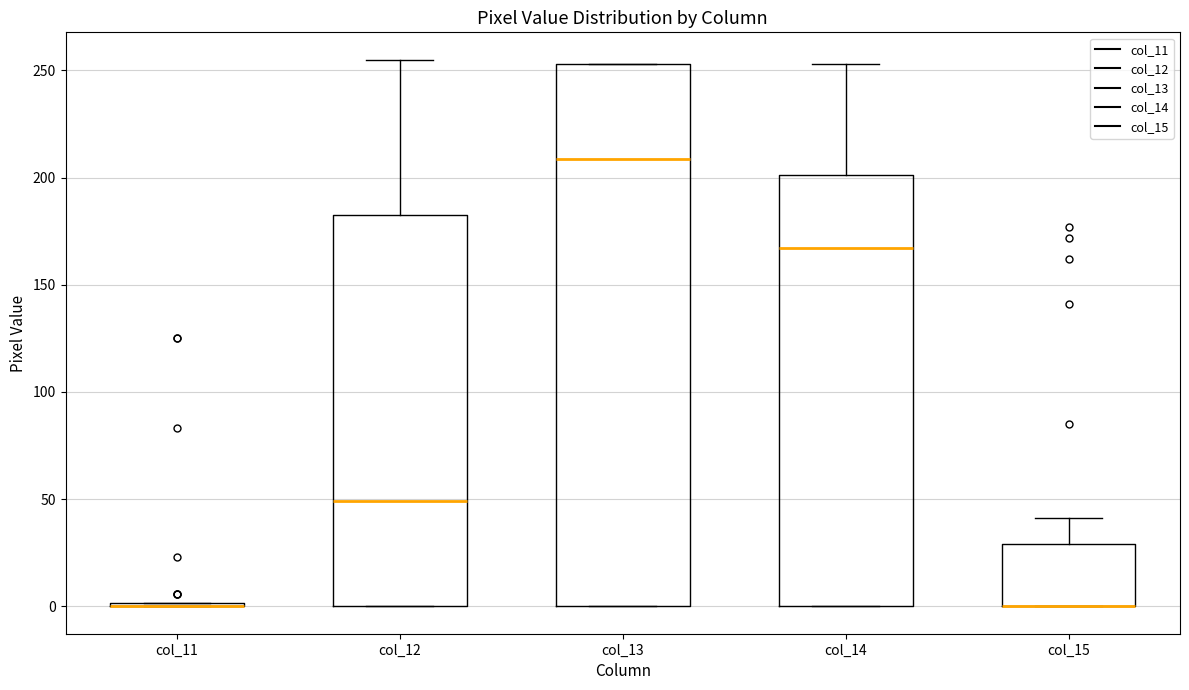

Which box is the tallest, from its lower edge to its upper edge?

col_13